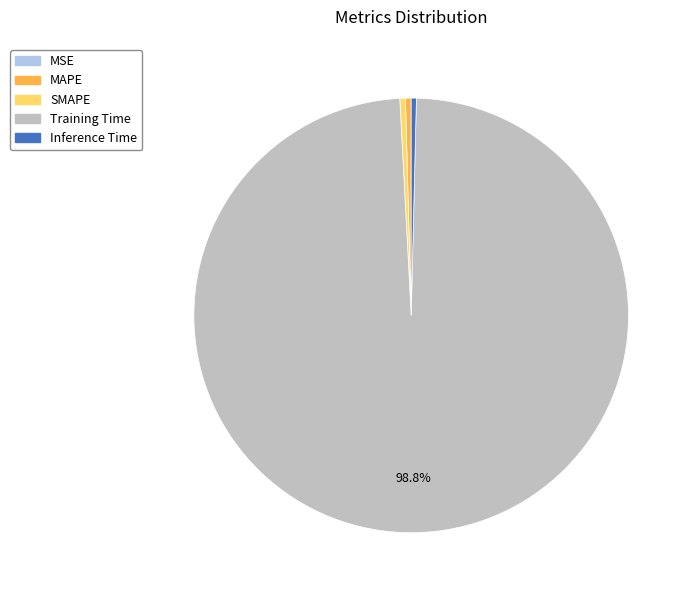

The Inference Time slice represents 0% of the pie. True or false?

True